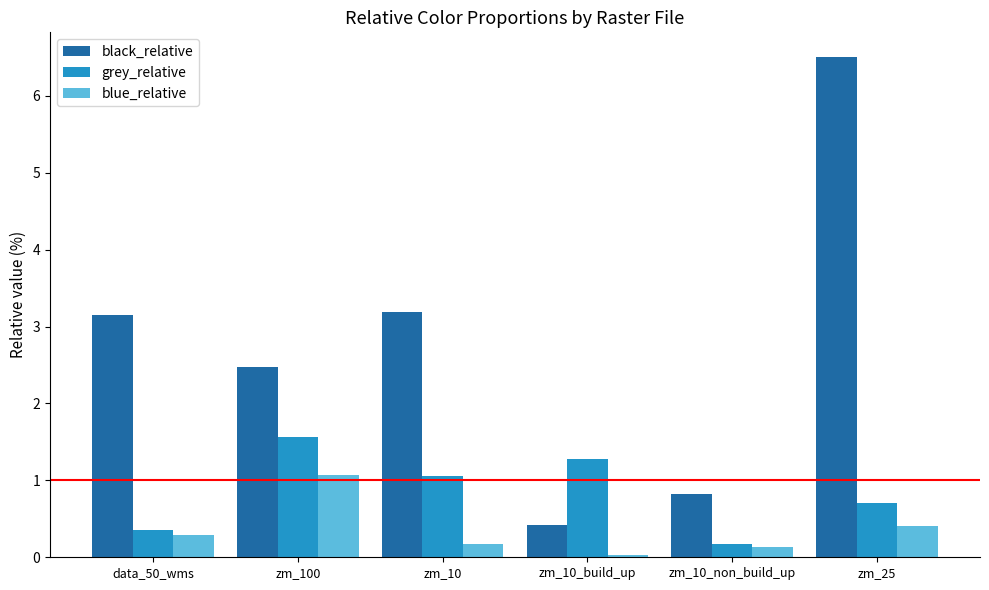

At which label does black_relative first exceed 3?

data_50_wms